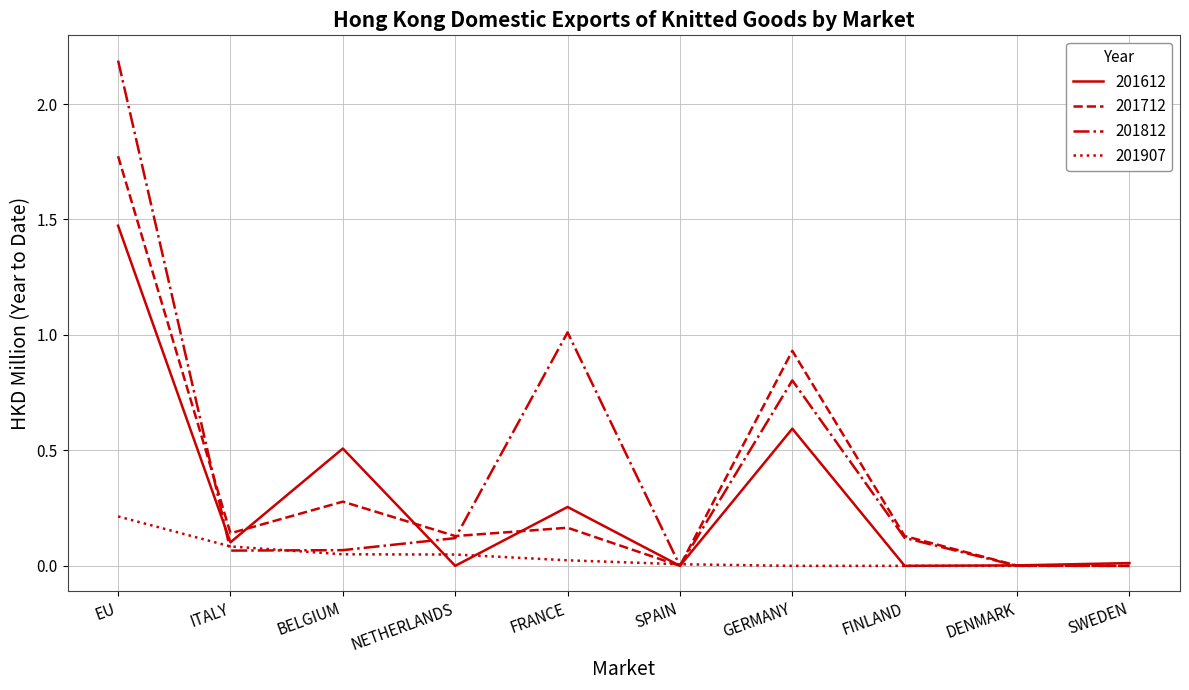

True or false: 201907 has a value of 0.1 at GERMANY.

False